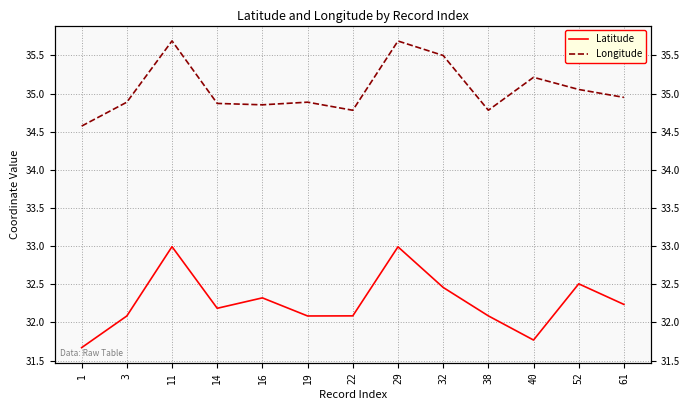

Which series changed the most between 40 and 52?

Latitude